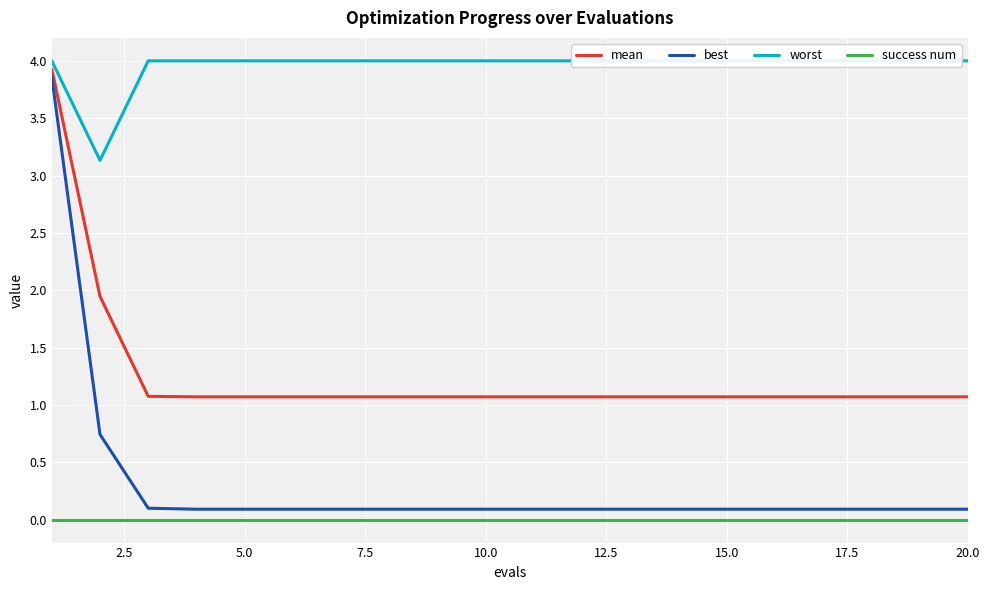

The value of mean at 20.0 is 1.1. True or false?

True